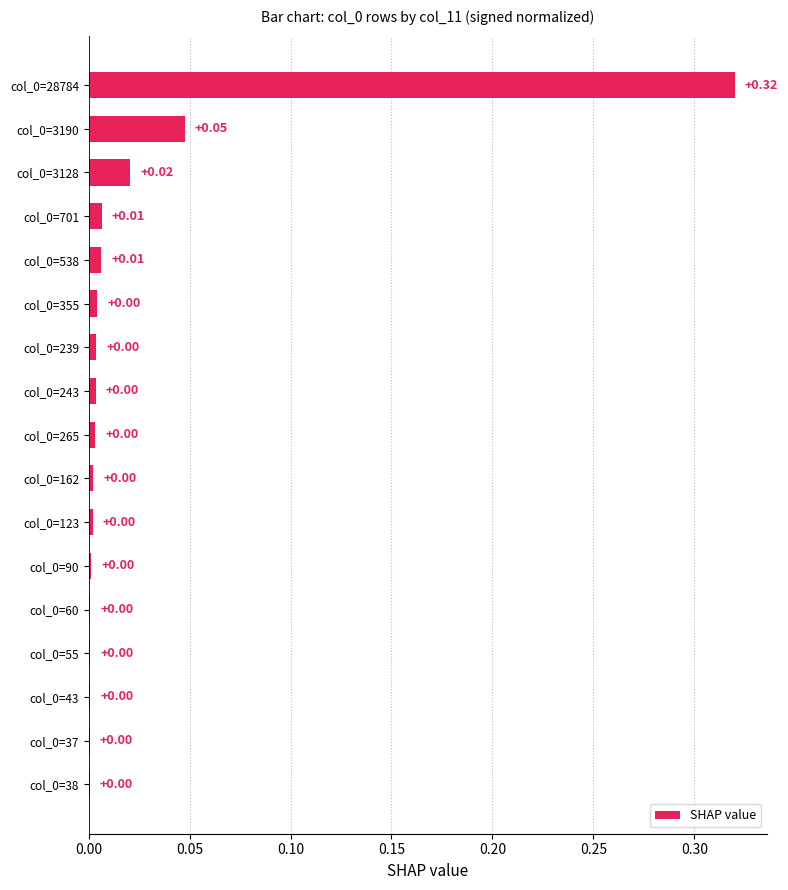

Are the bars grouped side by side (vs. stacked)?

No